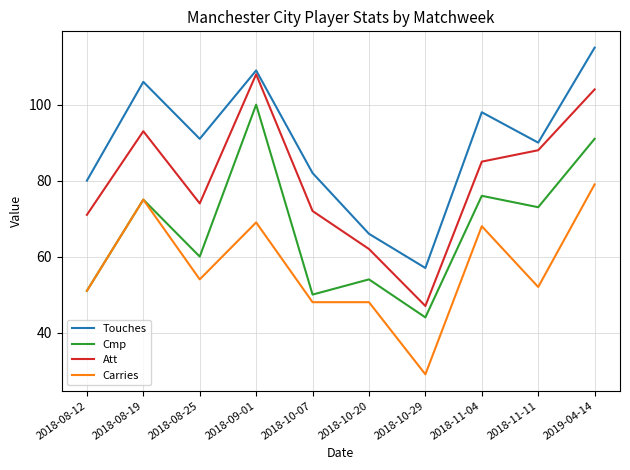

What is the approximate value of Att at 2018-08-19, to the nearest 5?

95